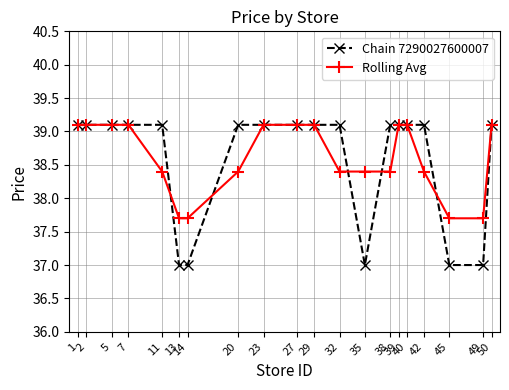

How many data points in Rolling Avg are above 39?

10